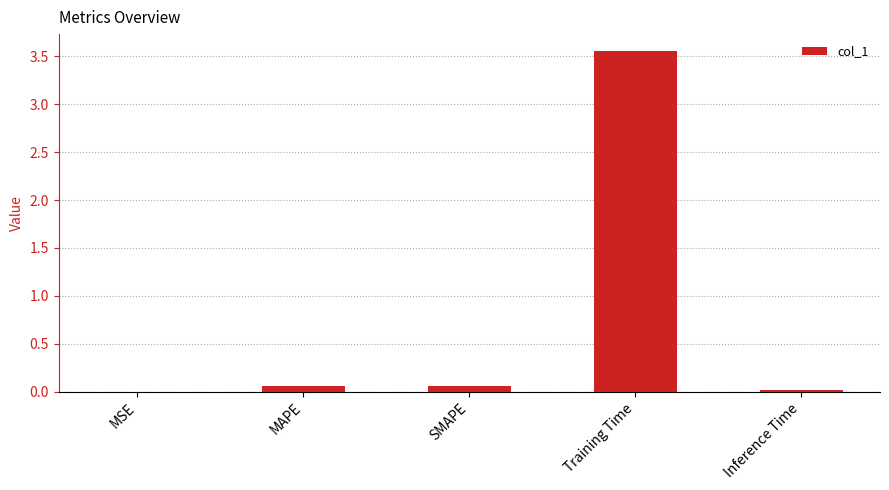

How many series are shown in this chart?

1